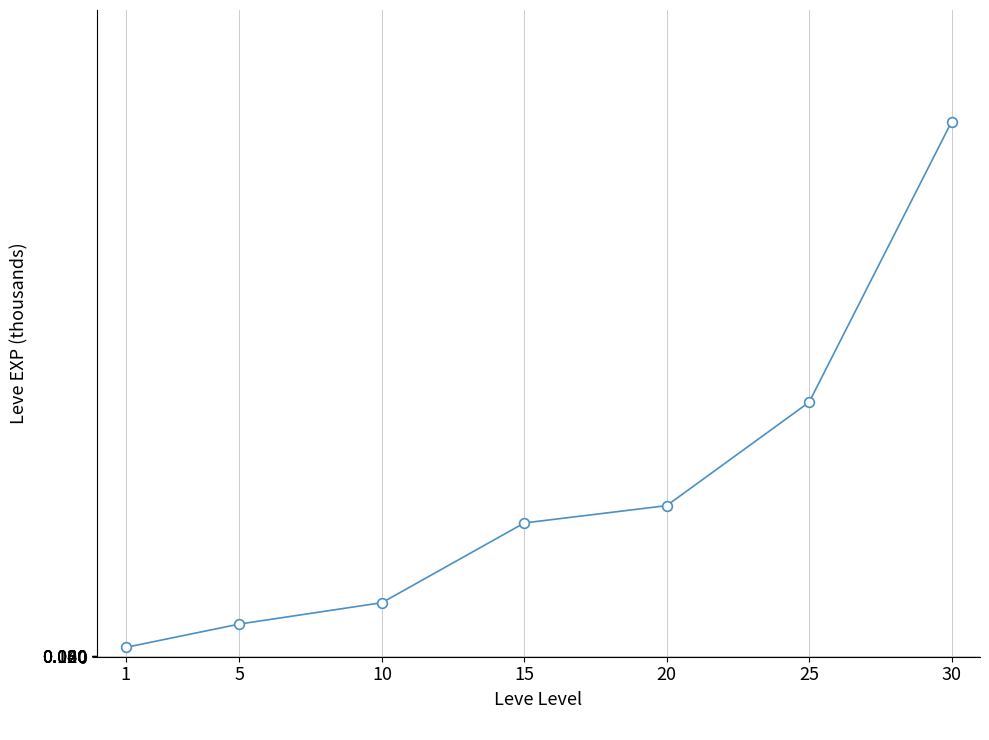

List the labels in order of value, largest first.

30, 25, 20, 15, 10, 5, 1